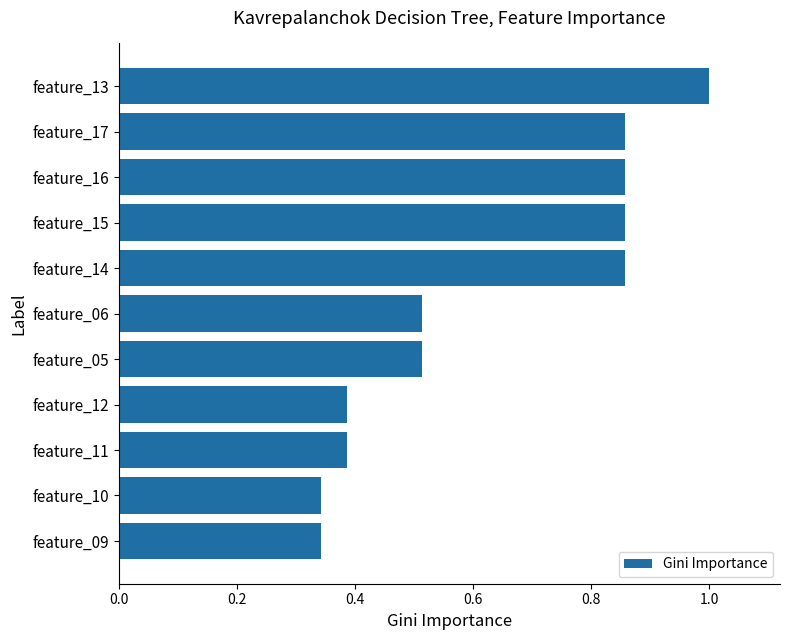

What is the value of the 1st bar from the top?

1.0